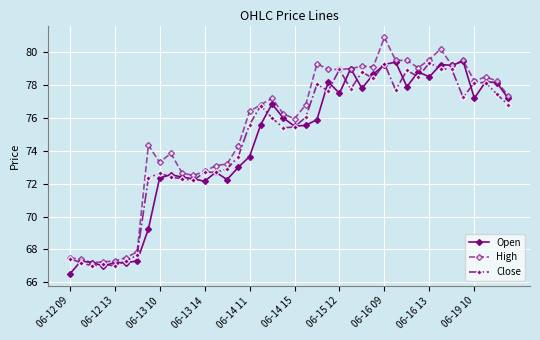

Which series has the largest total across all categories?

High